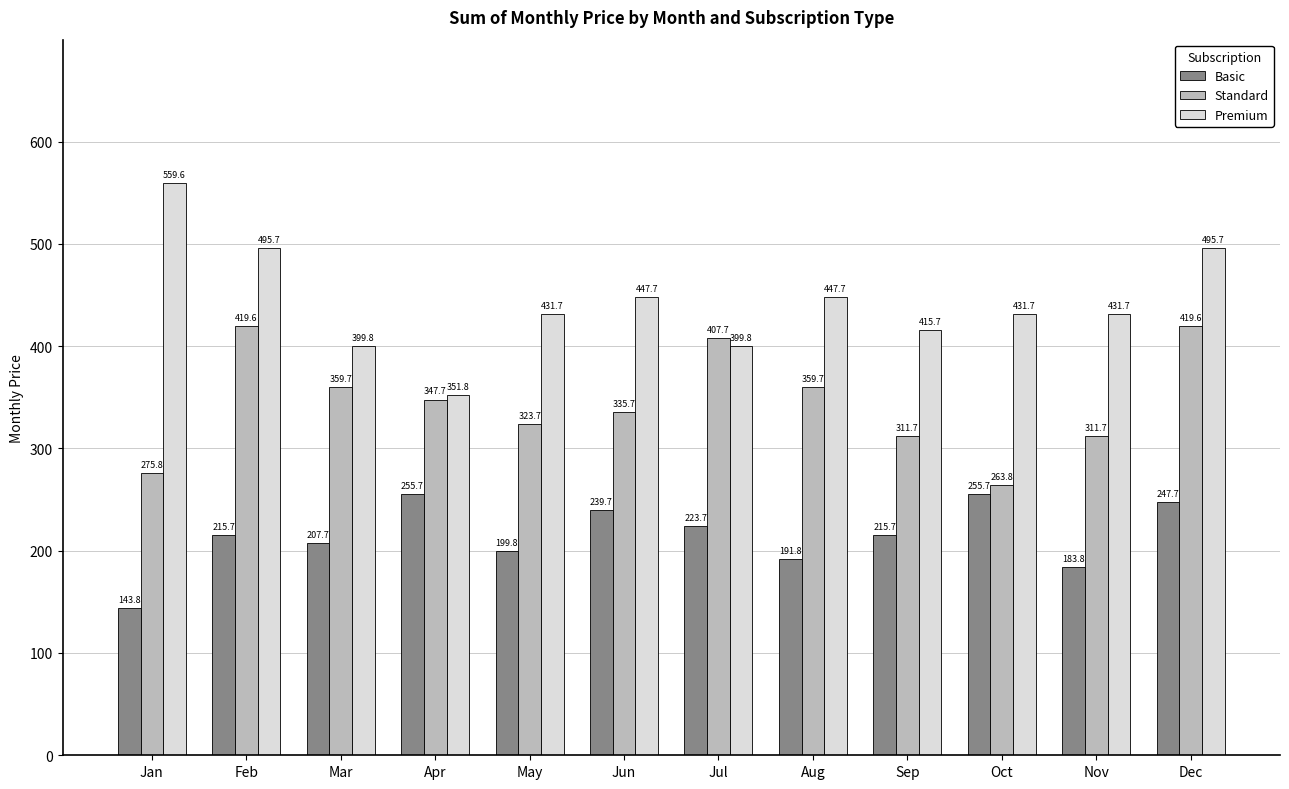

Between Feb and Jun, which series saw the biggest shift?

Standard